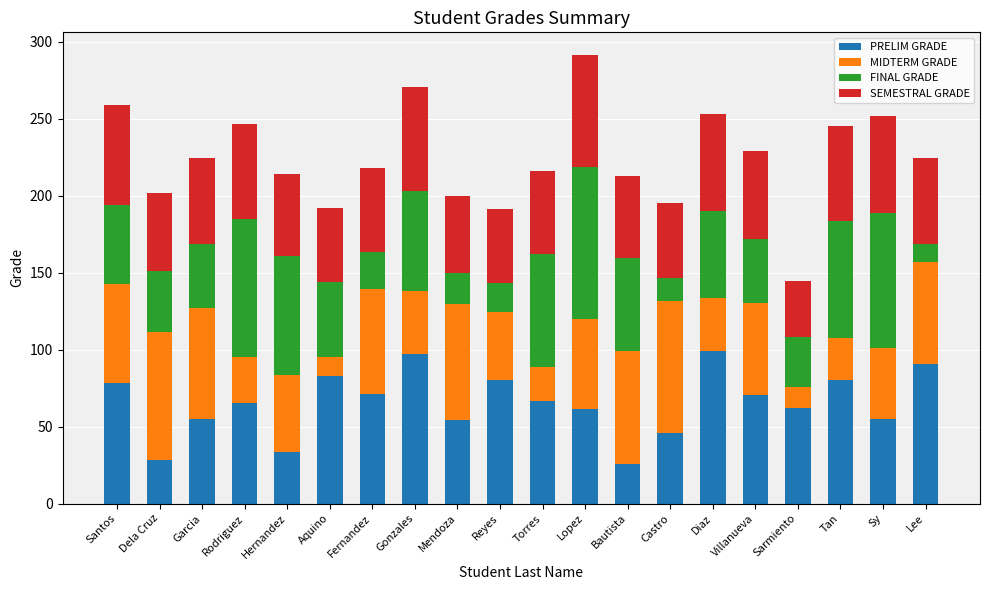

What is the total value across all series at Aquino?

191.9